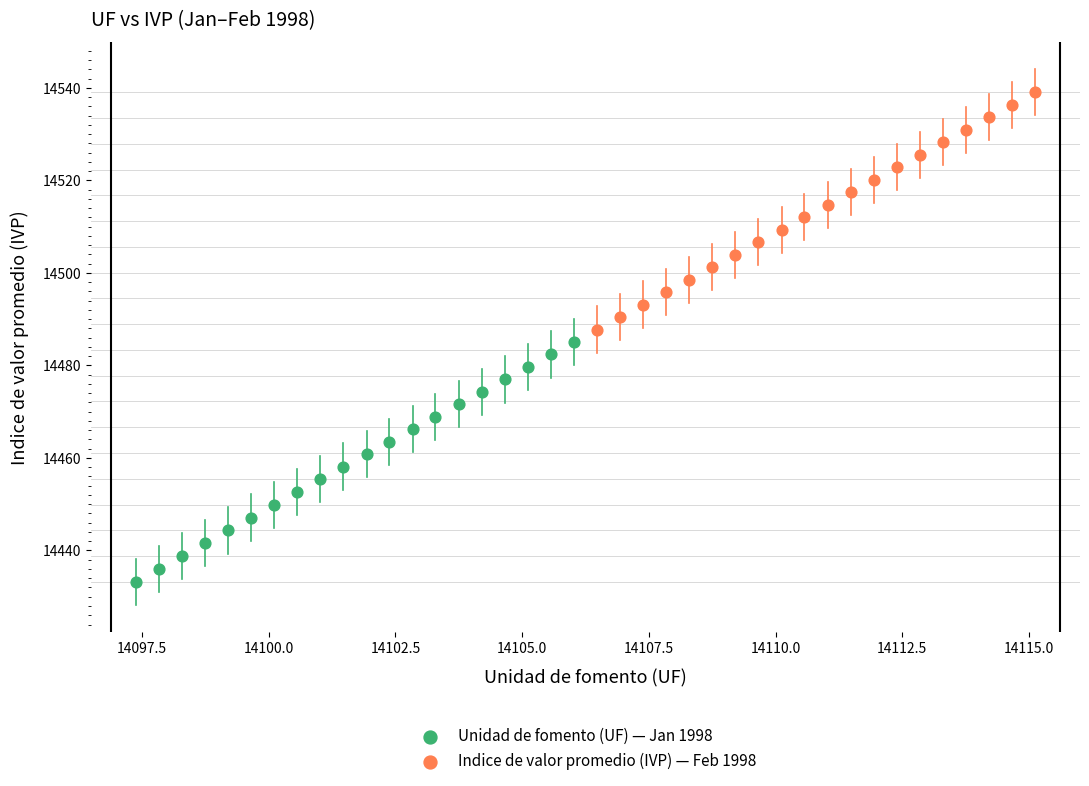

Which series reaches the maximum Y coordinate?

Indice de valor promedio (IVP) — Feb 1998